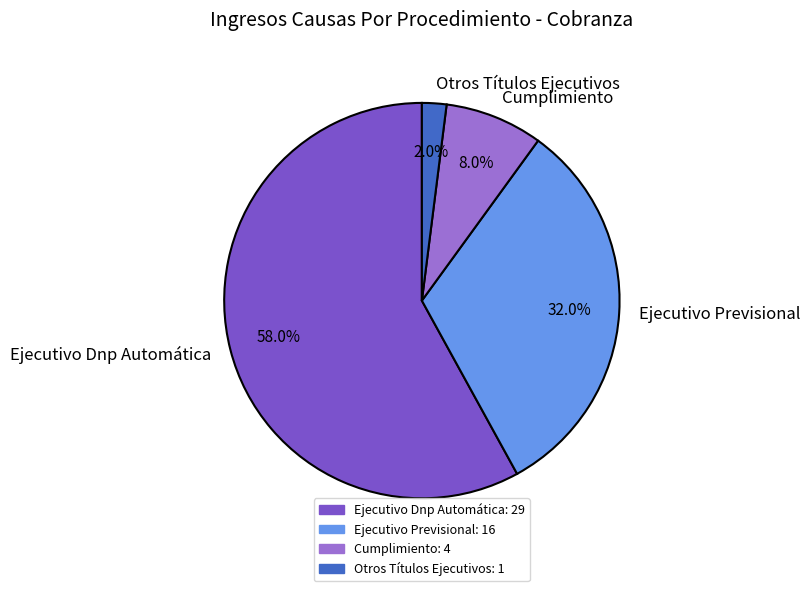

Does Ejecutivo Dnp Automática represent more than half of the total?

Yes